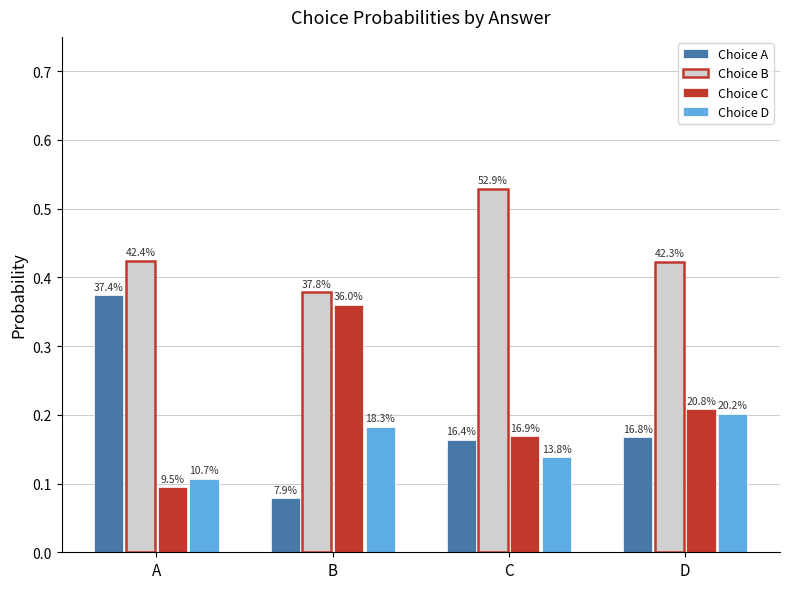

Rank the series by their maximum value, from lowest to highest.

Choice D, Choice C, Choice A, Choice B